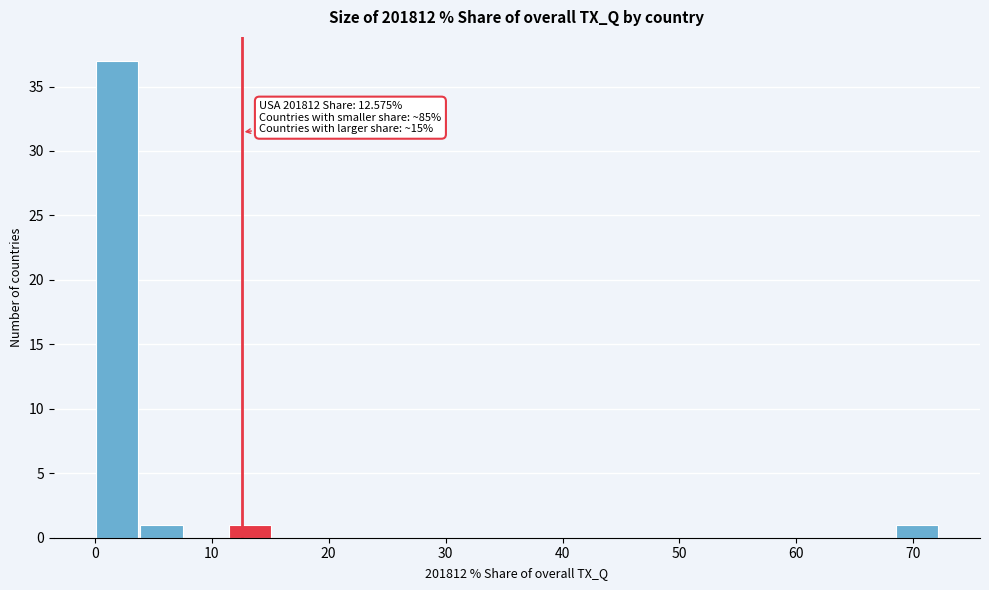

Around what value on the x-axis is the tallest bar? Give the approximate position of its centre, as read against the axis.

2